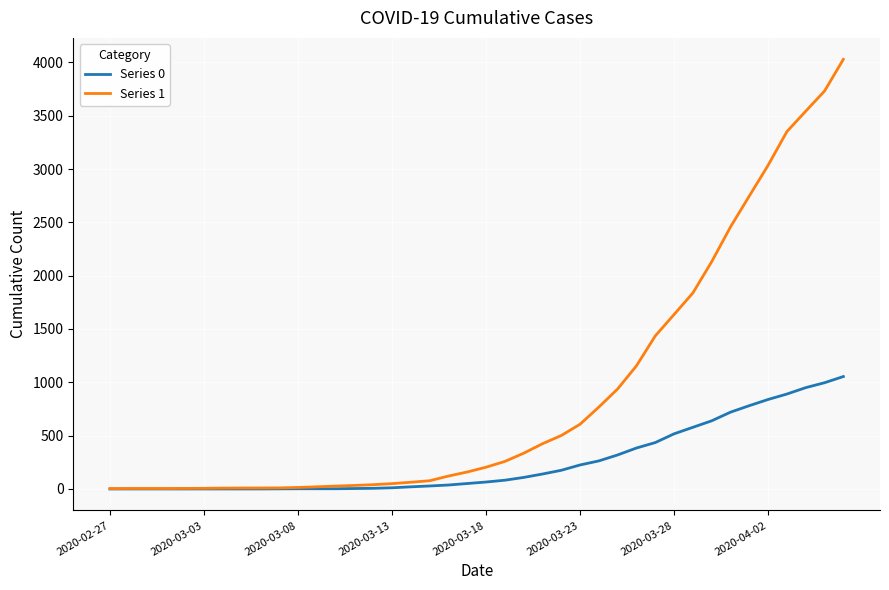

What is the greatest value displayed?

4028